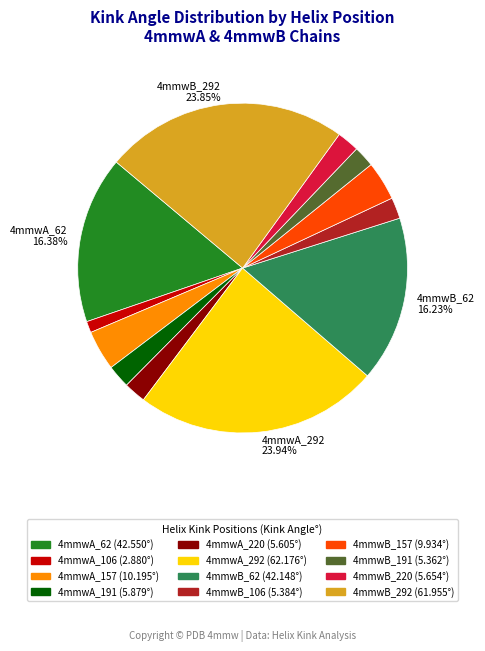

Does any single category account for the majority?

No